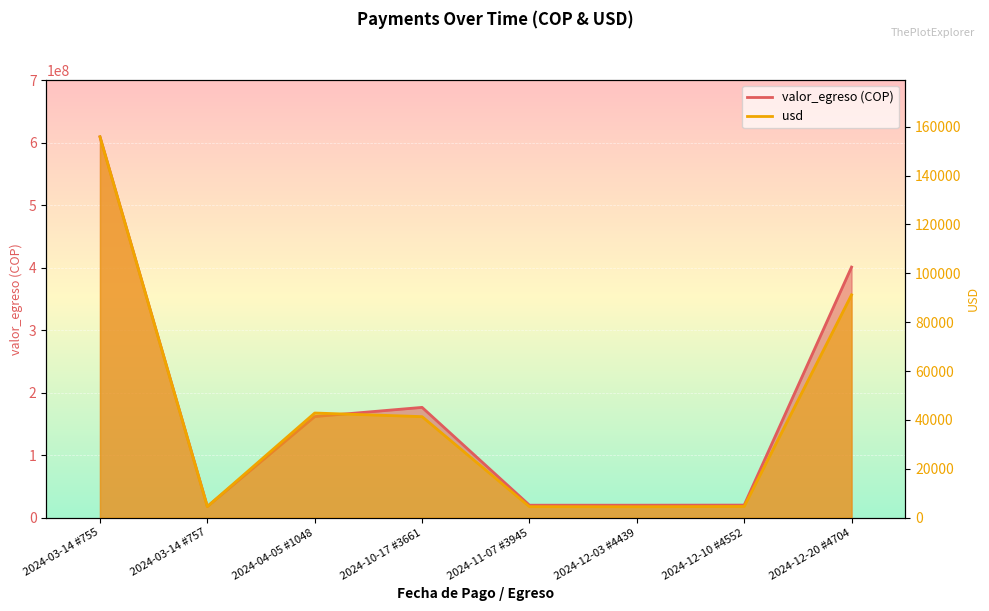

True or false: usd has a value of 2517.9 at 2024-11-07 #3945.

False